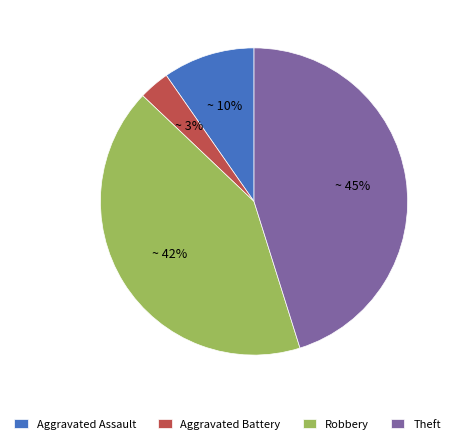

To the nearest percent, what portion does Aggravated Assault represent?

10%